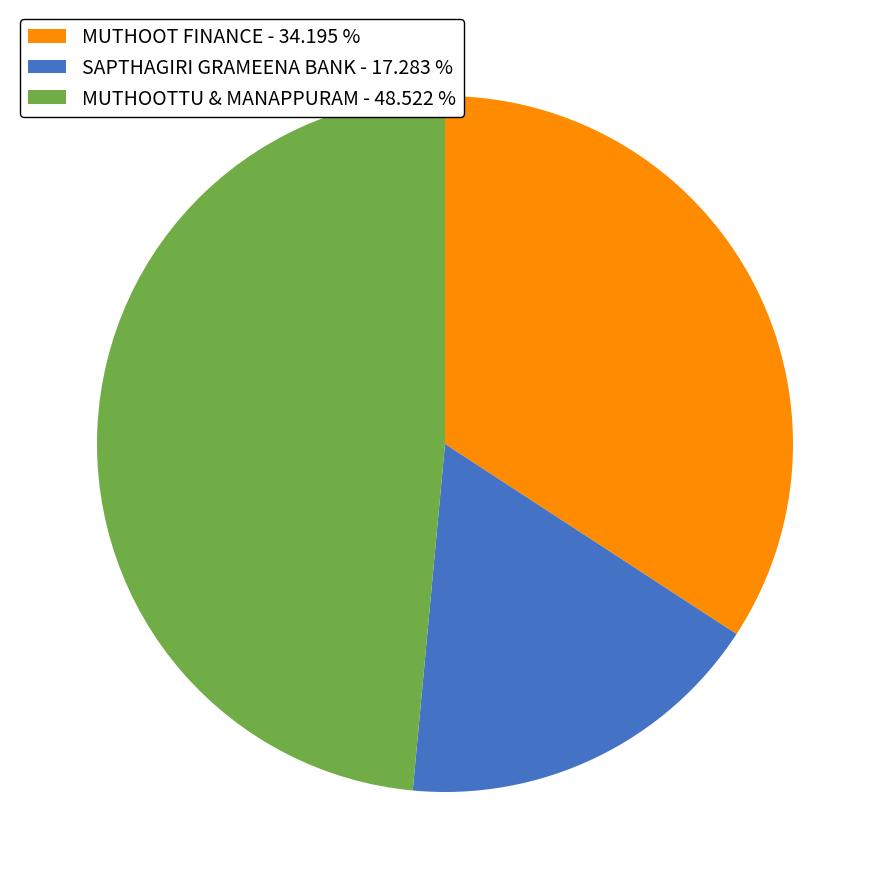

How many segments does this pie chart have?

3